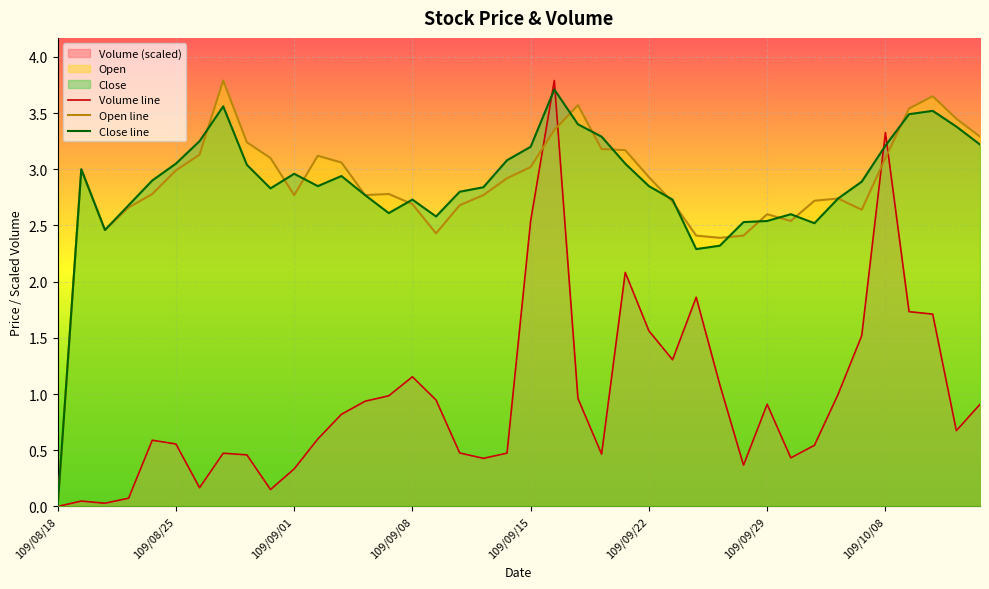

What is the sum of all Volume values?

38.5